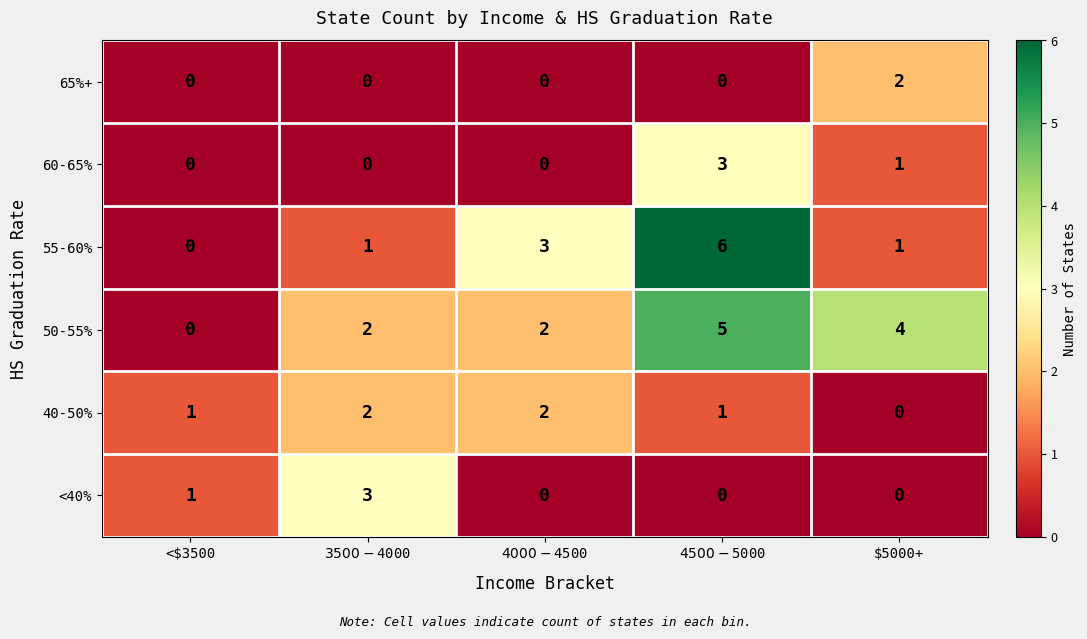

At how many categories does at least one series exceed 2?

4